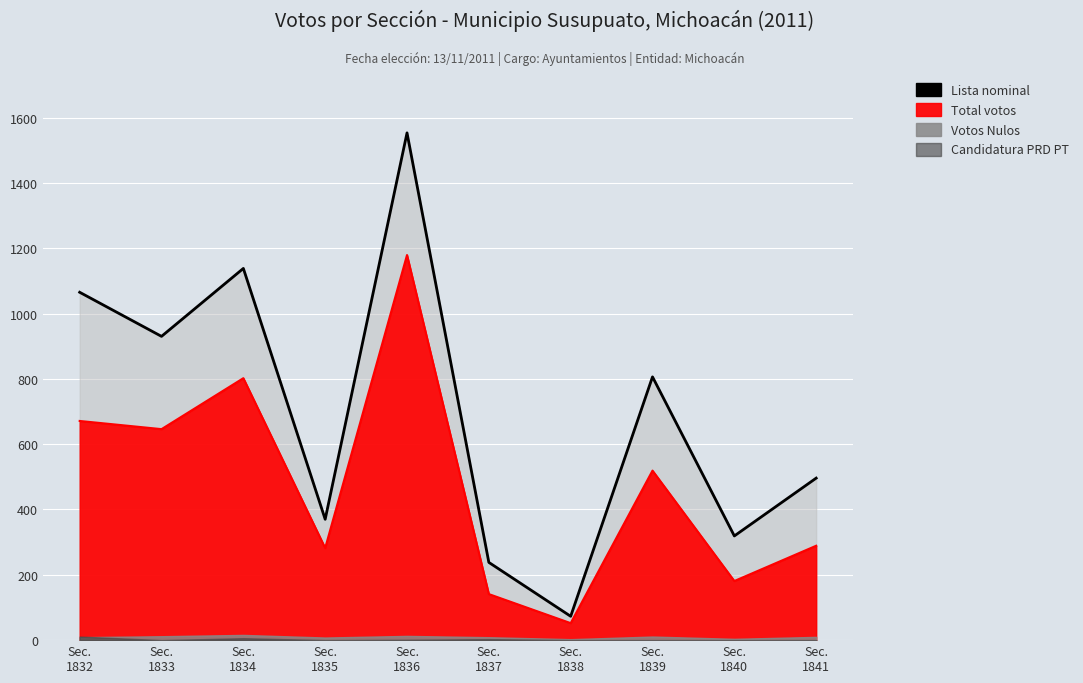

What is the greatest value displayed?

1553